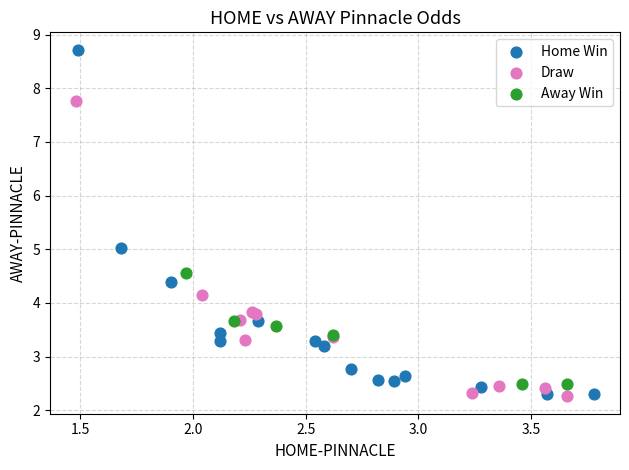

What are all the series names shown in the legend?

Home Win, Draw, Away Win